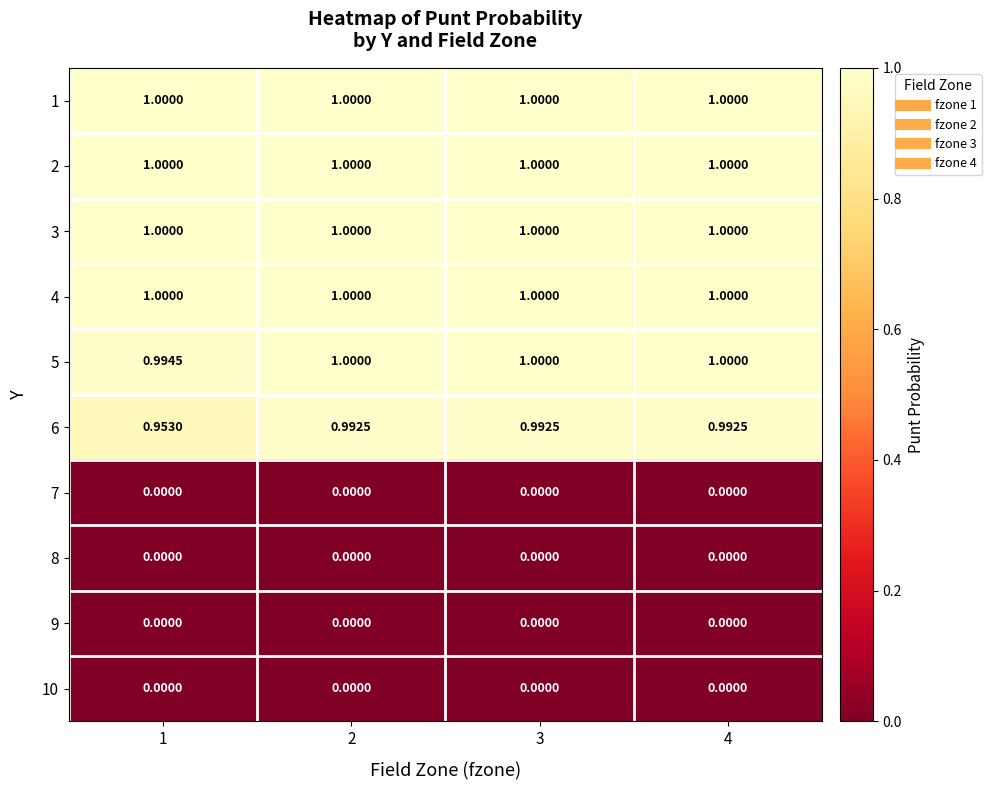

Is the value of 1 at 4 greater than the value of 8 at 2?

Yes